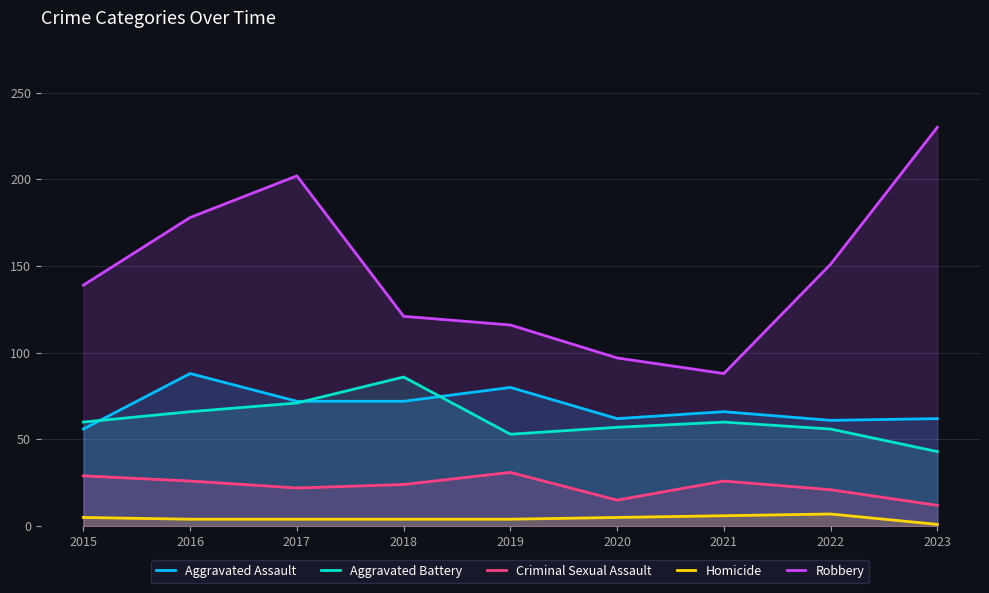

What is the average value of the Aggravated Battery series?

61